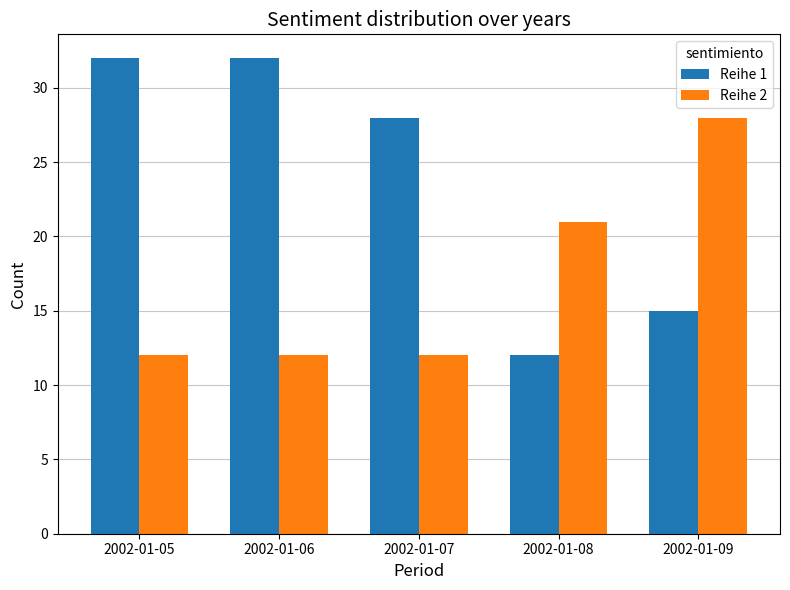

How many categories are shown in the chart?

5